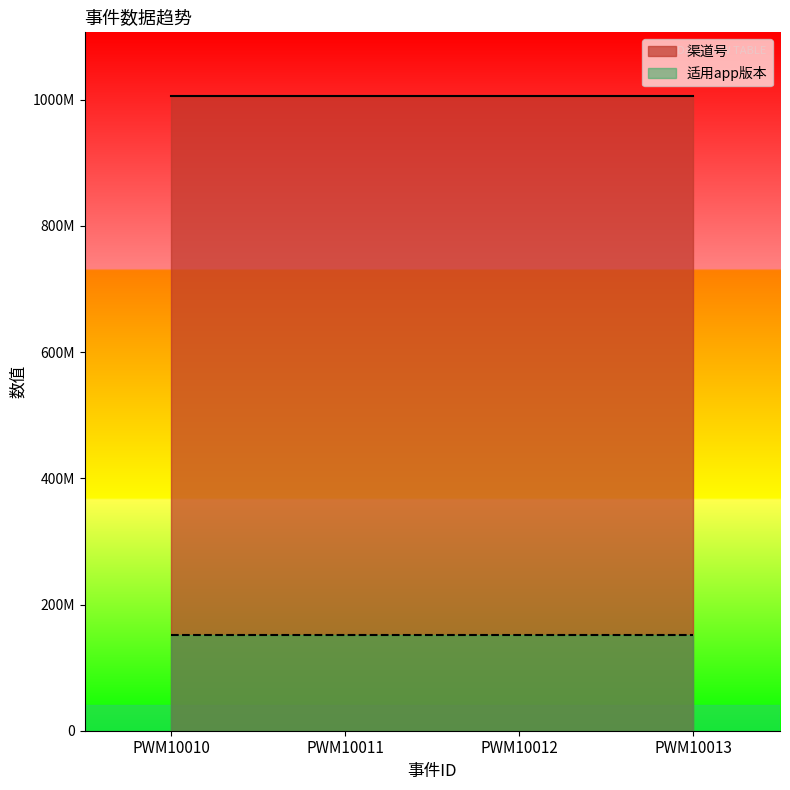

What are all the series names shown in the legend?

渠道号, 适用app版本